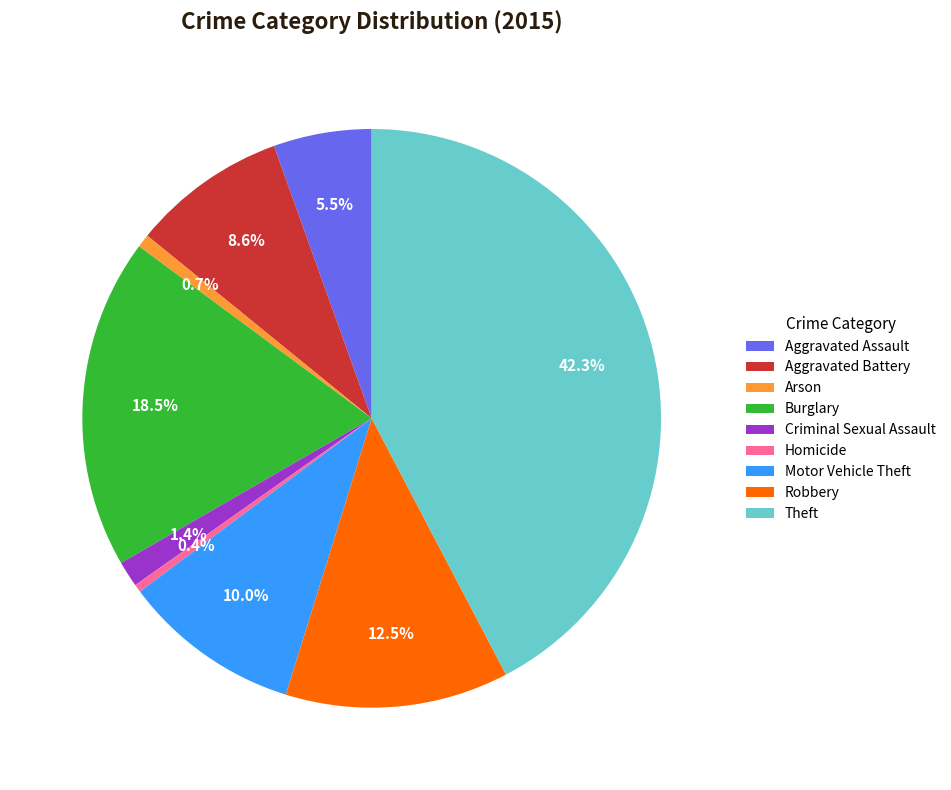

Which category has the biggest portion of the pie?

Theft